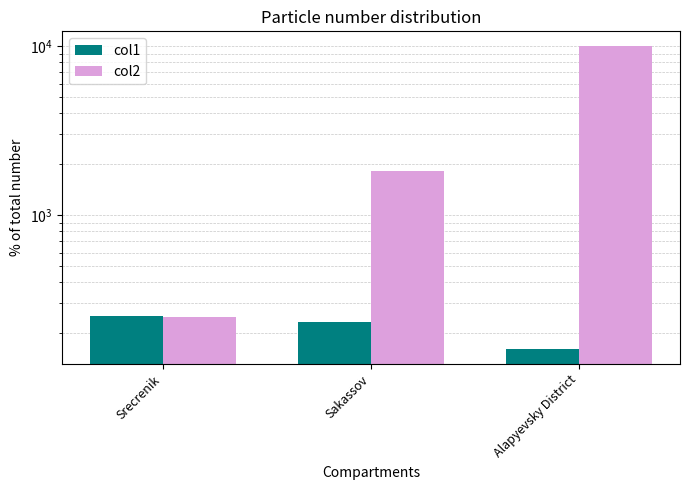

How many values in the col2 series exceed 1812?

2